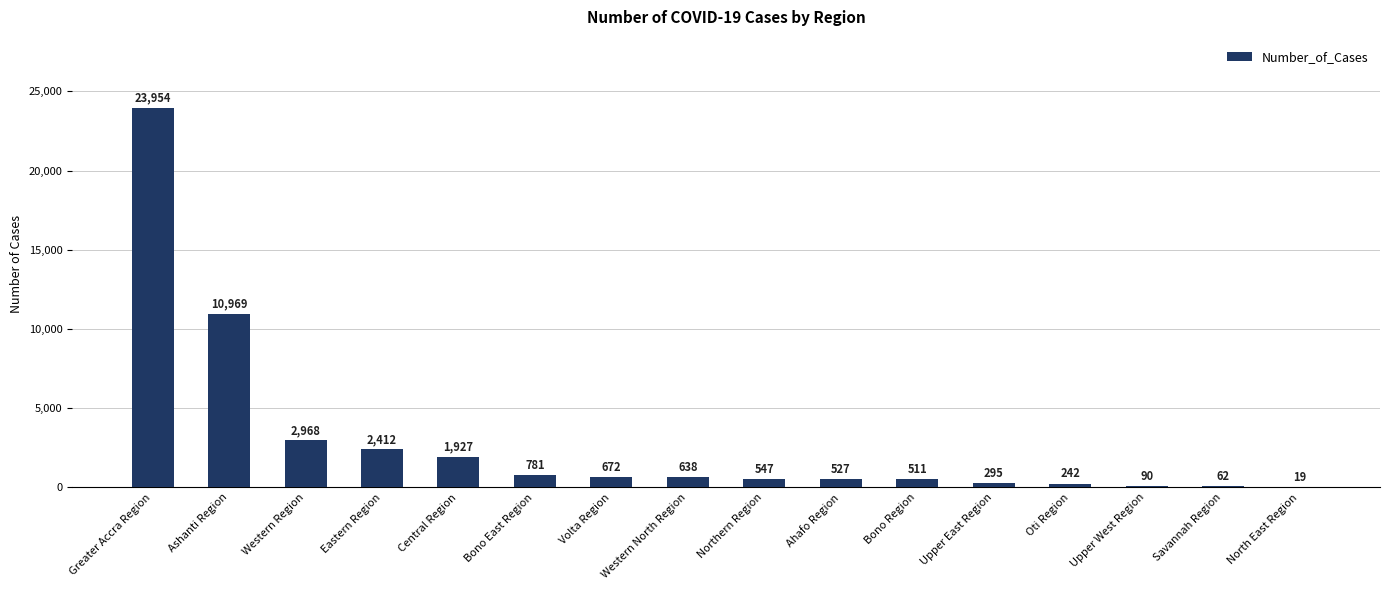

Where does the data first go above 638?

Greater Accra Region